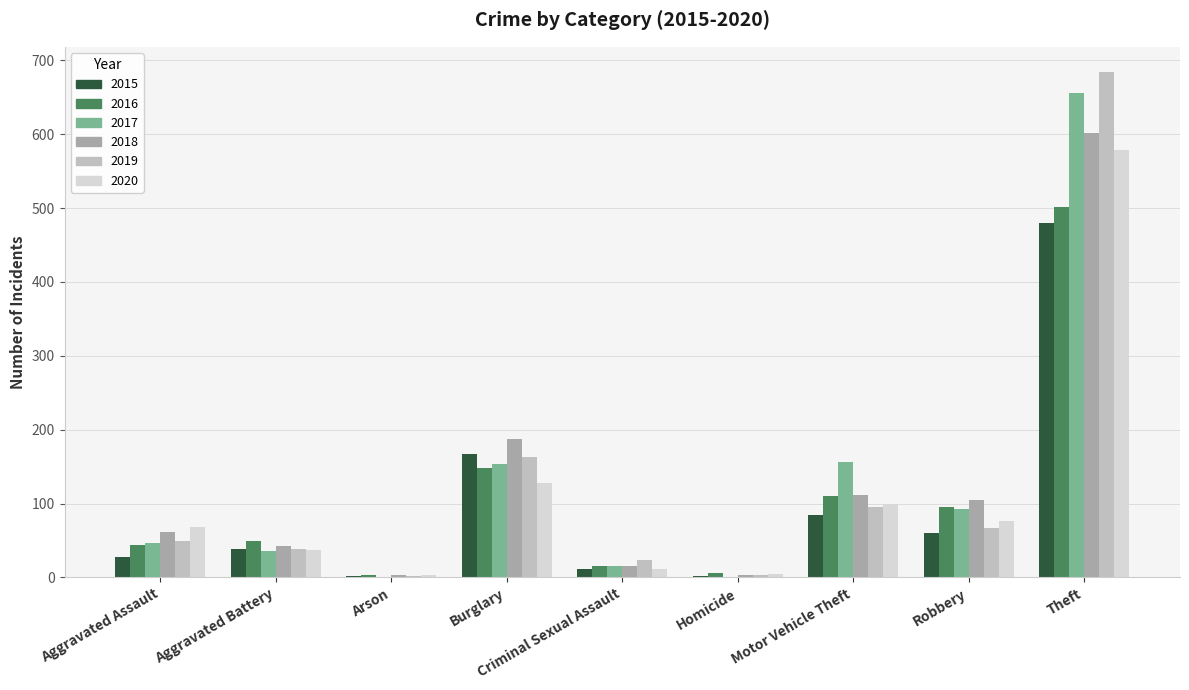

What is the sum of the 2017 values at Aggravated Assault and Homicide?

47